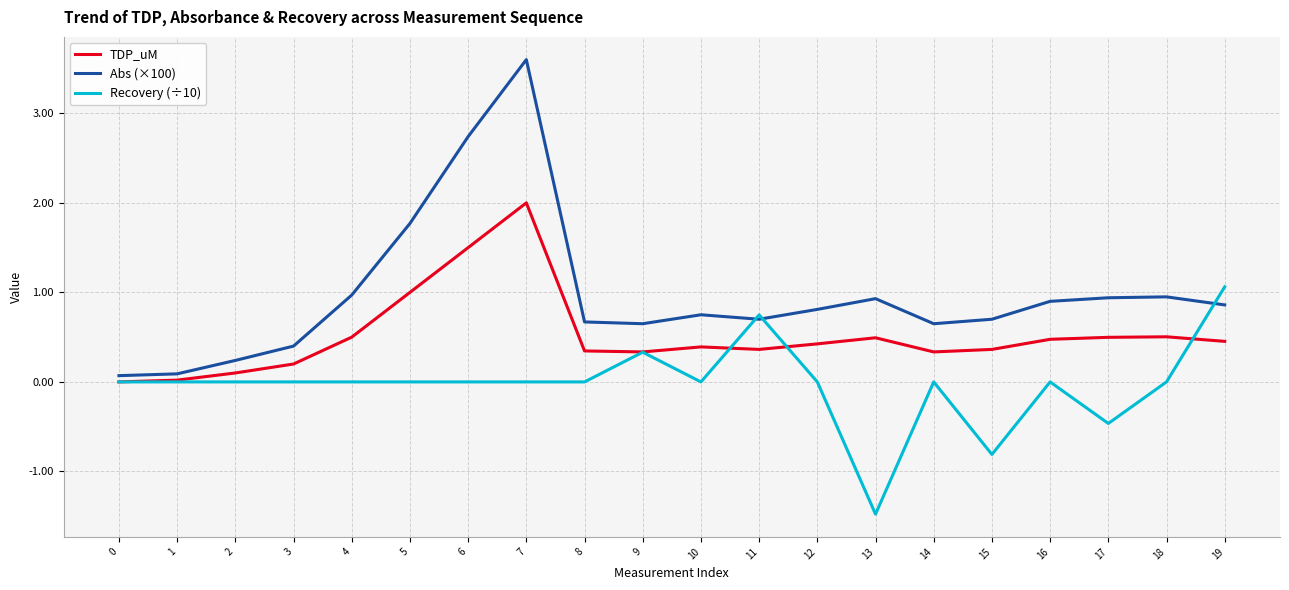

The value of Recovery (÷10) at 12 is -1.5. True or false?

False